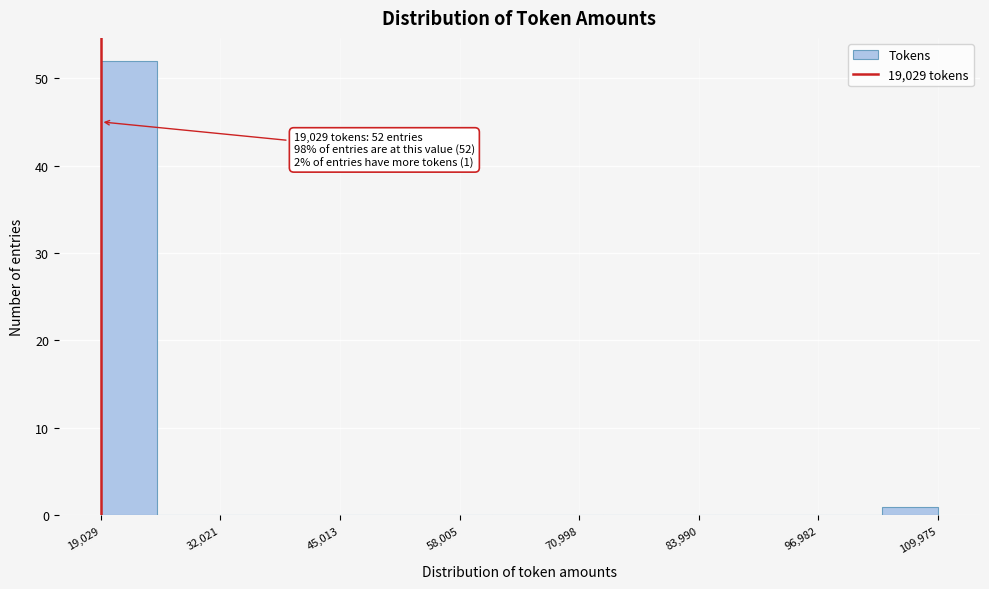

Around what value on the x-axis is the tallest bar? Give the approximate position of its centre, as read against the axis.

22000